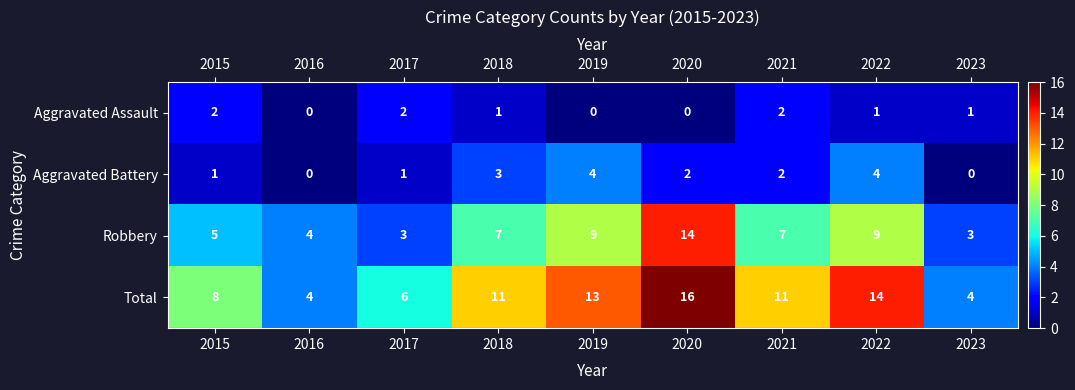

At which label does Robbery reach its peak?

2020